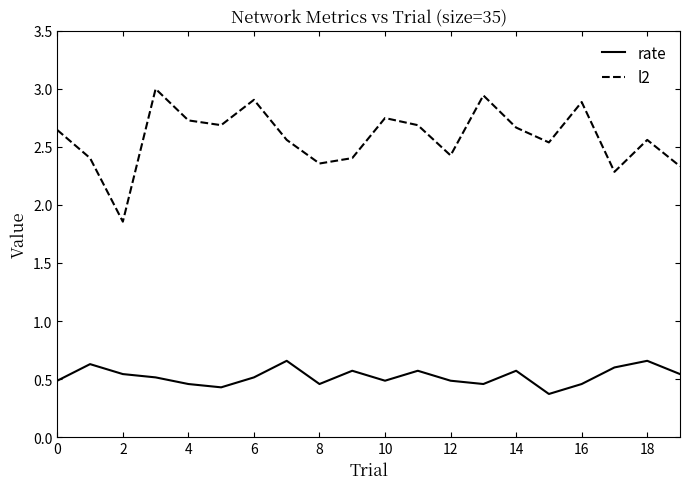

What is the difference between the maximum and minimum values in the l2 series?

1.1